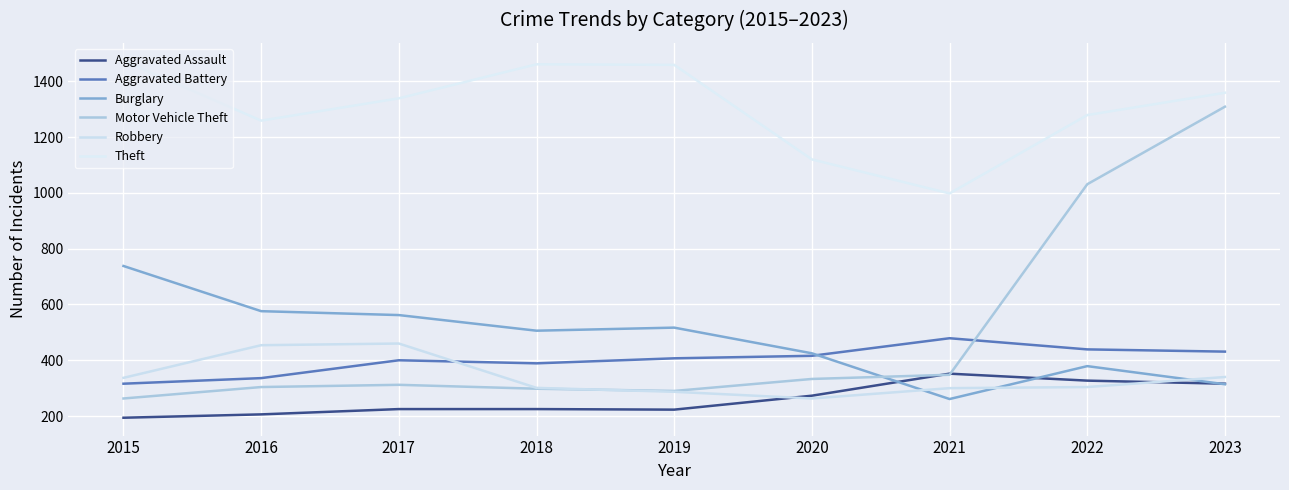

What is the total value across all series at 2015?

3322